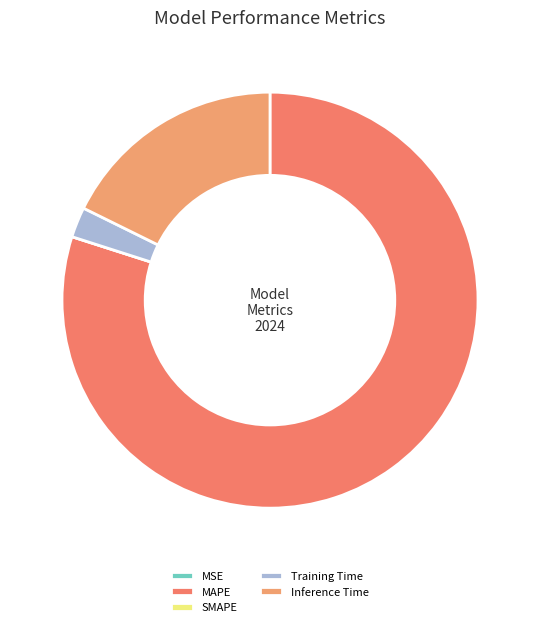

How many segments does this pie chart have?

5